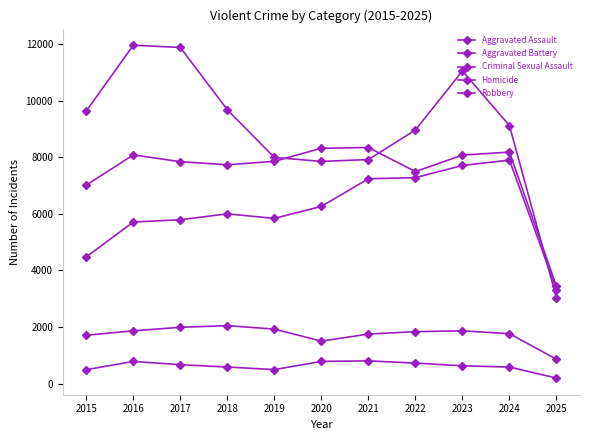

How many intersections are there between Aggravated Battery and Robbery?

3